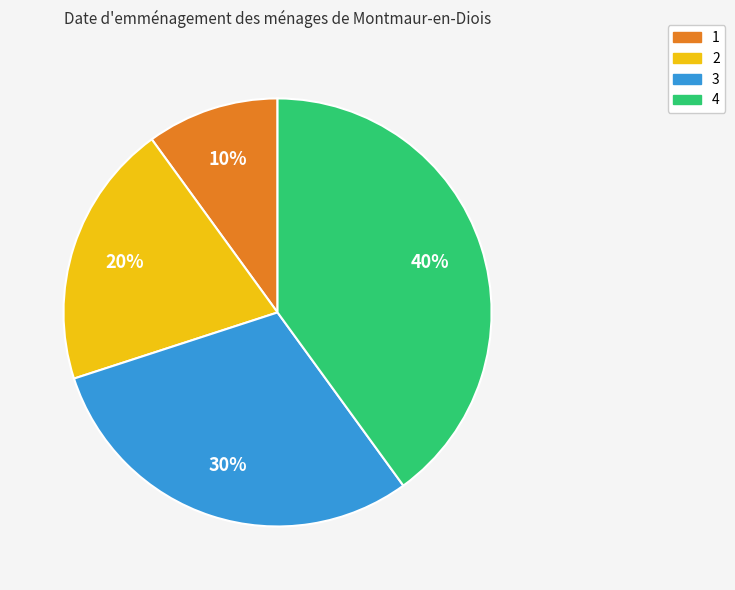

Which category has the biggest portion of the pie?

4